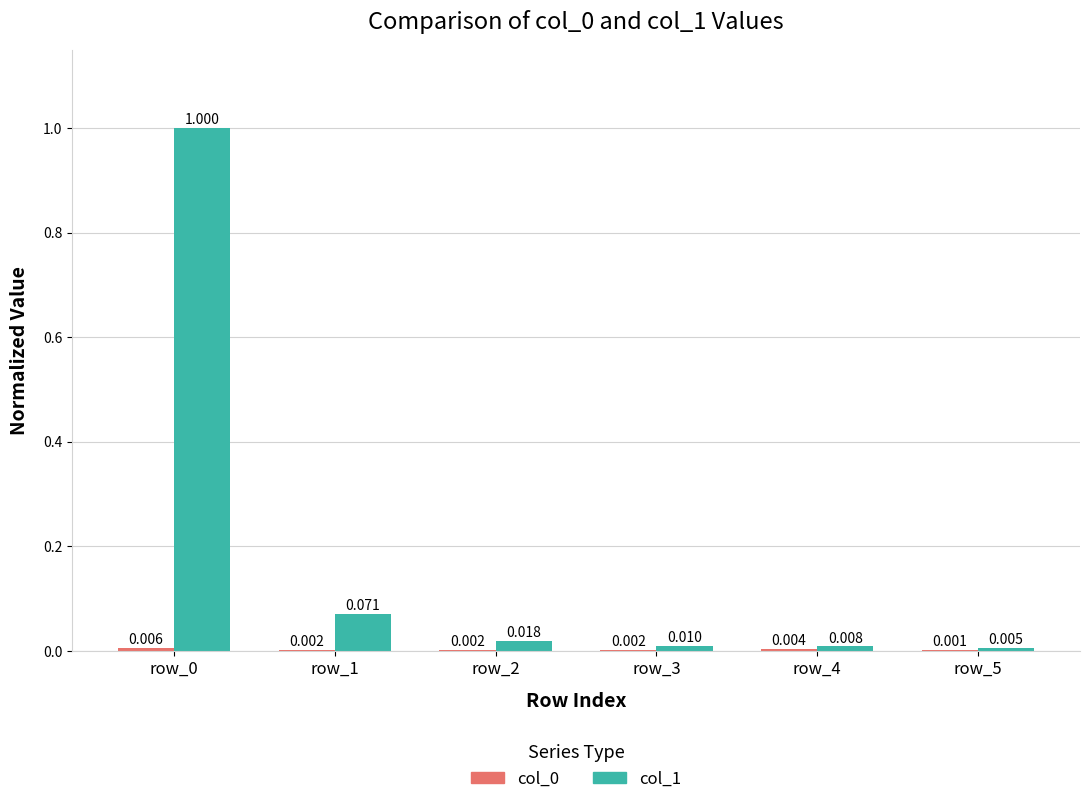

Reading right to left, transcribe all the data shown in this chart.

col_0 (Training): 0.0	0.0	0.0	0.0	0.0	0.0
col_1 (Test): 0.0	0.0	0.0	0.0	0.1	1.0